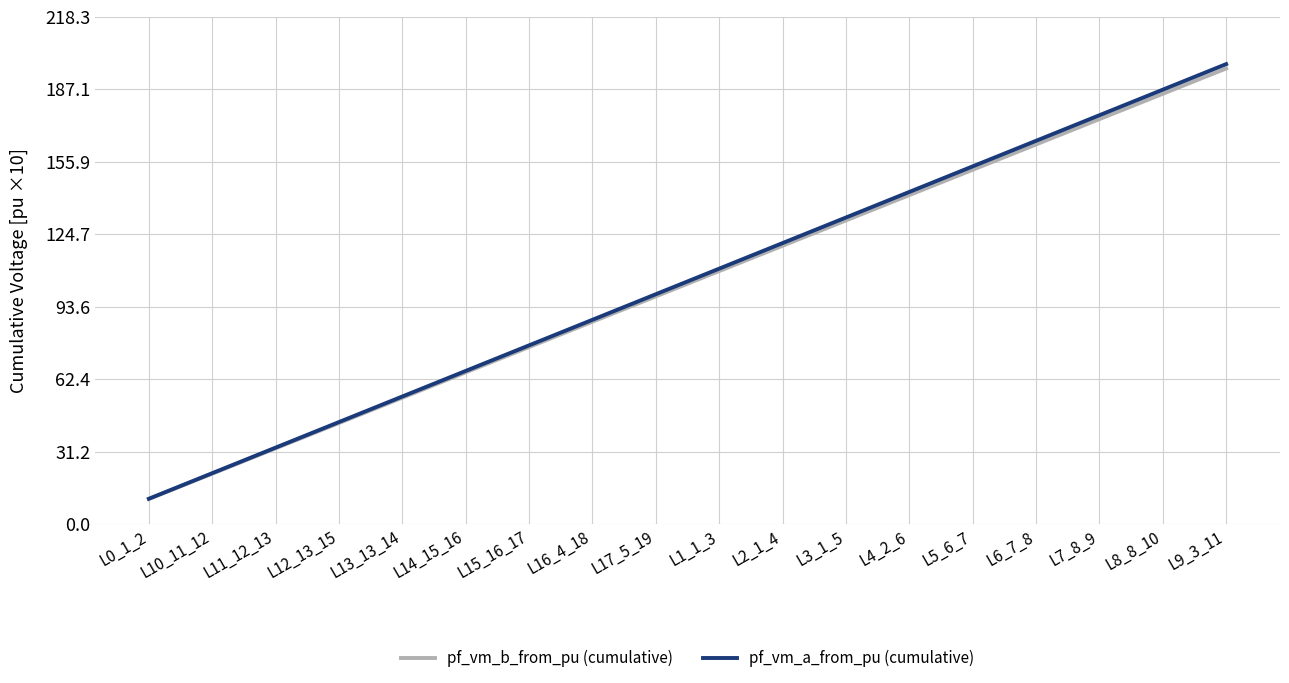

Which series changed the most between L0_1_2 and L8_8_10?

pf_vm_a_from_pu (cumulative)